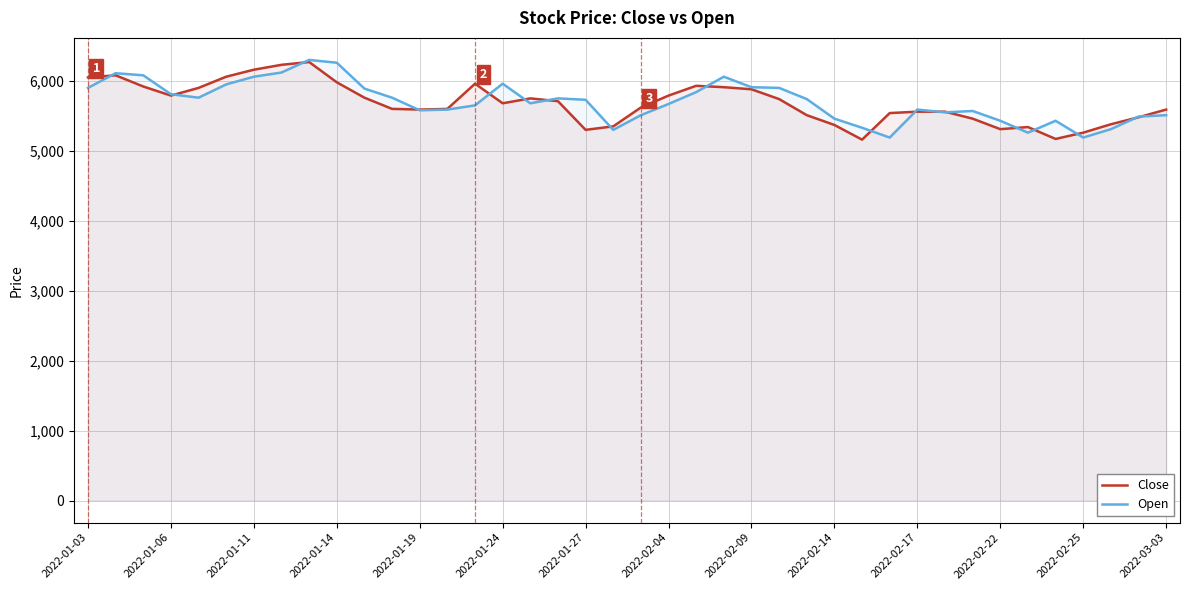

What is the total value across all series at 2022-01-03?

11950